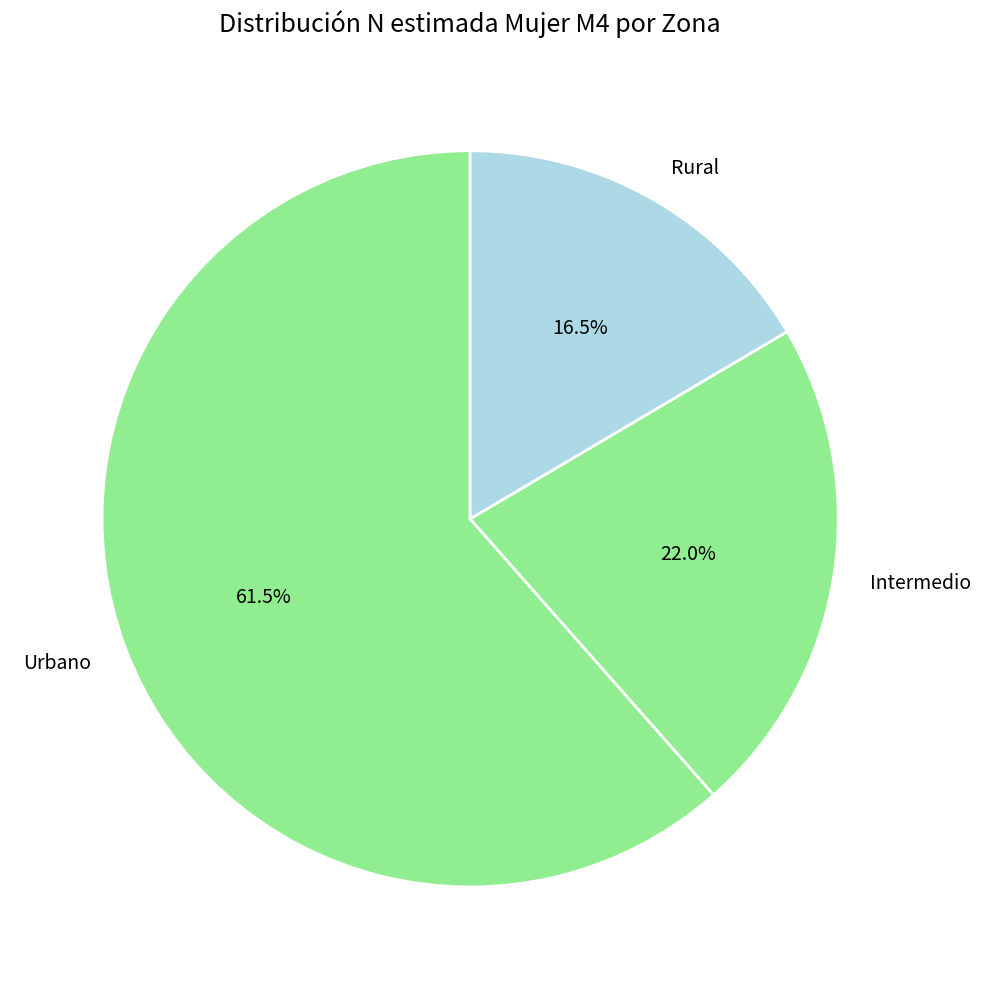

What is the smallest slice in the pie chart?

Rural